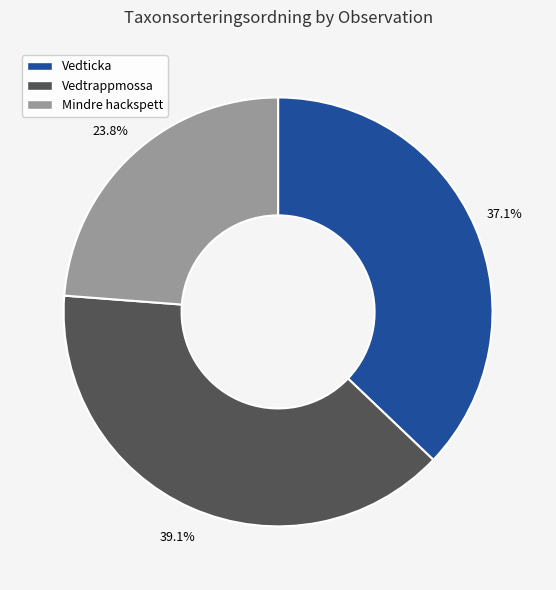

Rank the categories by value from highest to lowest.

Vedtrappmossa, Vedticka, Mindre hackspett